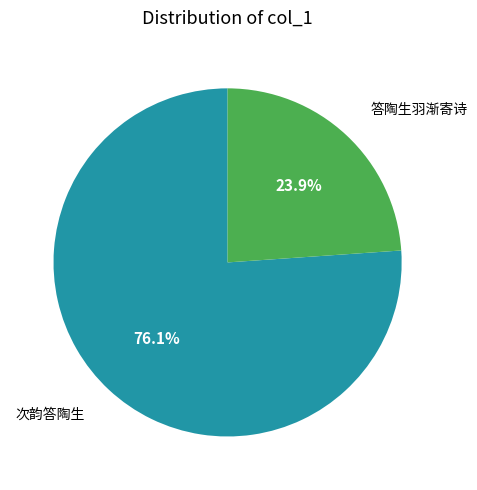

Does any single category account for the majority?

Yes